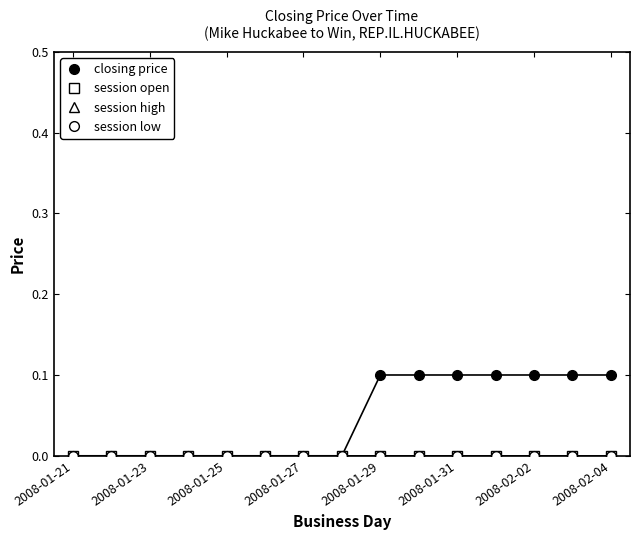

What are all the series names shown in the legend?

closing price, session open, session high, session low